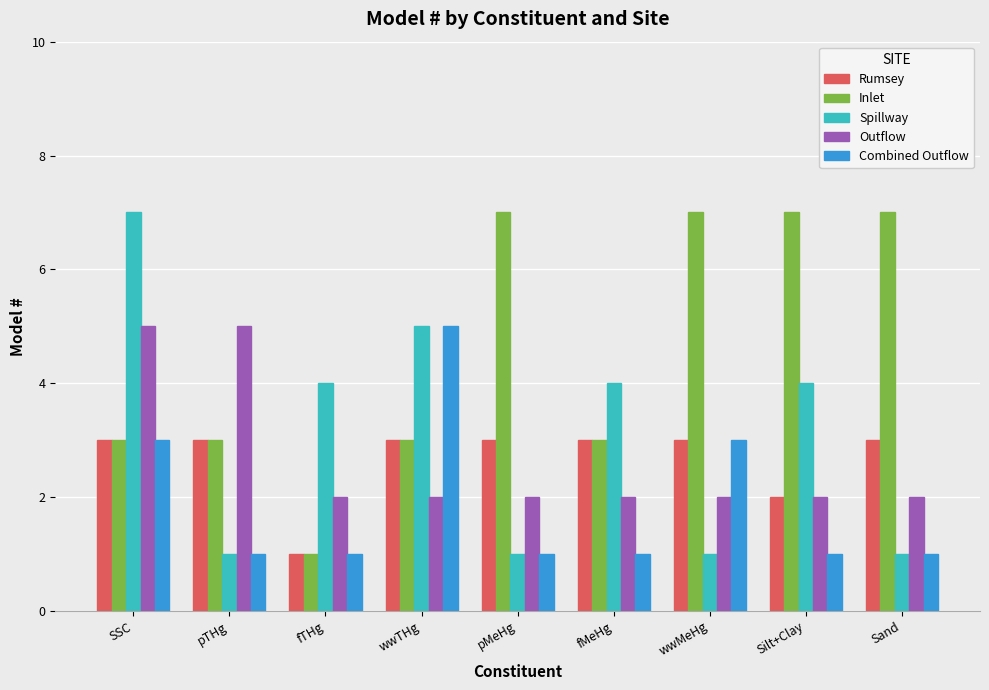

Reading right to left, transcribe all the data shown in this chart.

Rumsey: Sand=3	Silt+Clay=2	wwMeHg=3	fMeHg=3	pMeHg=3	wwTHg=3	fTHg=1	pTHg=3	SSC=3
Inlet: Sand=7	Silt+Clay=7	wwMeHg=7	fMeHg=3	pMeHg=7	wwTHg=3	fTHg=1	pTHg=3	SSC=3
Spillway: Sand=1	Silt+Clay=4	wwMeHg=1	fMeHg=4	pMeHg=1	wwTHg=5	fTHg=4	pTHg=1	SSC=7
Outflow: Sand=2	Silt+Clay=2	wwMeHg=2	fMeHg=2	pMeHg=2	wwTHg=2	fTHg=2	pTHg=5	SSC=5
Combined Outflow: Sand=1	Silt+Clay=1	wwMeHg=3	fMeHg=1	pMeHg=1	wwTHg=5	fTHg=1	pTHg=1	SSC=3